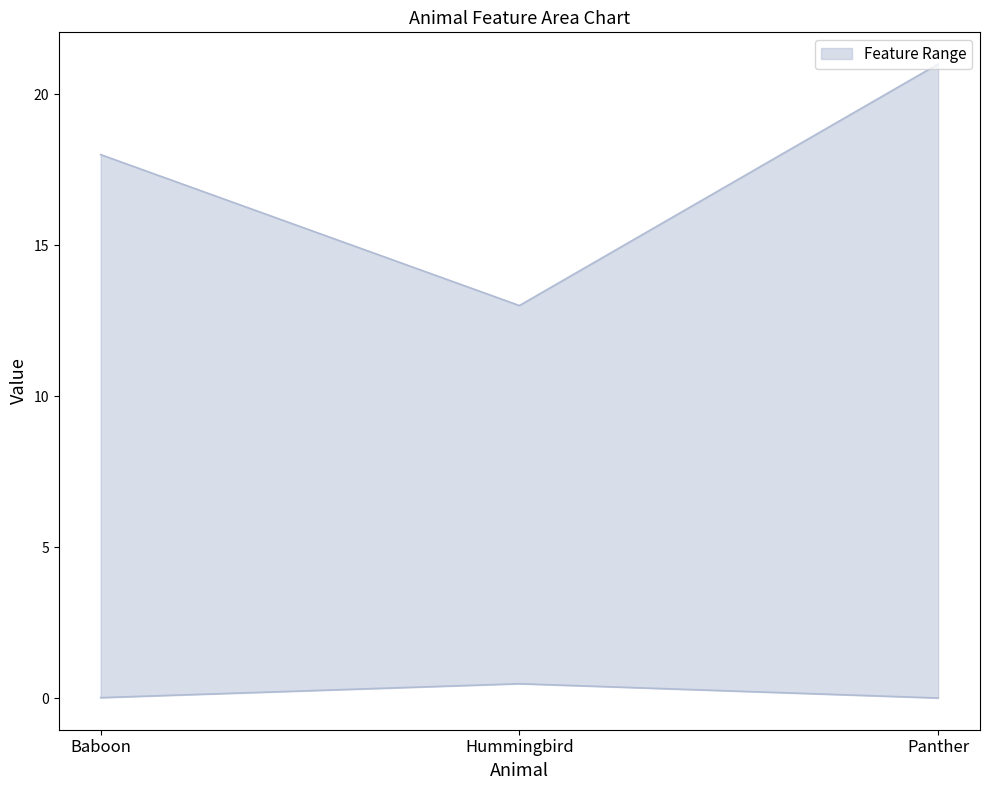

The value of Cub_x at Baboon is 8.5. True or false?

False